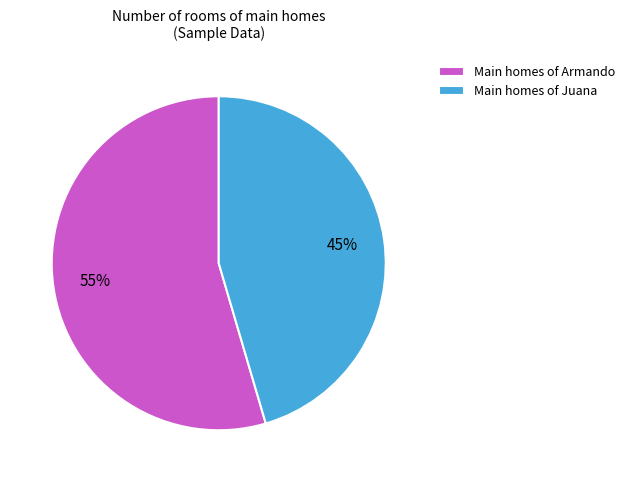

Is the sum of Main homes of Armando and Main homes of Juana greater than half?

Yes